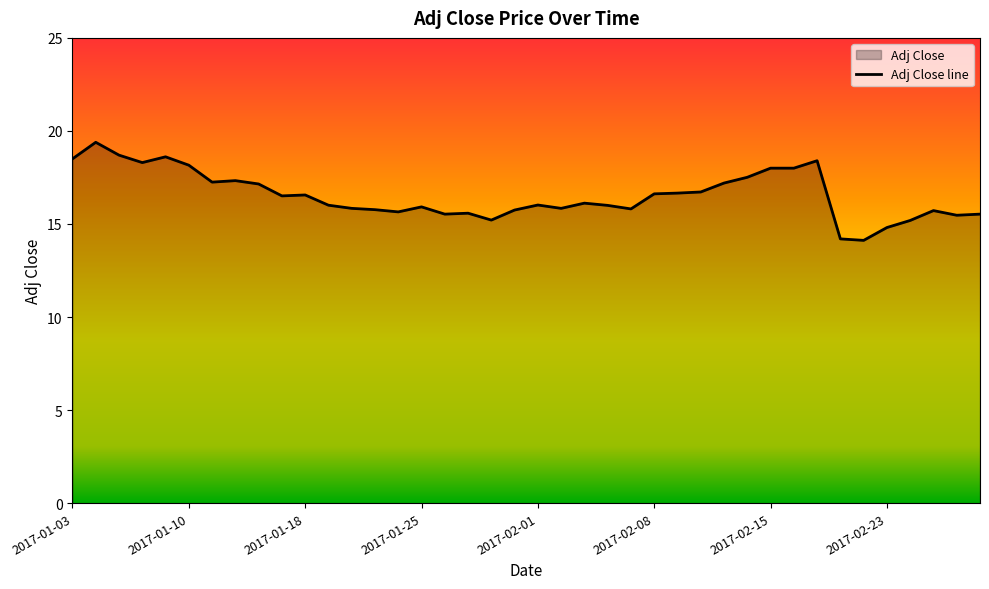

How many data points are above 16?

22